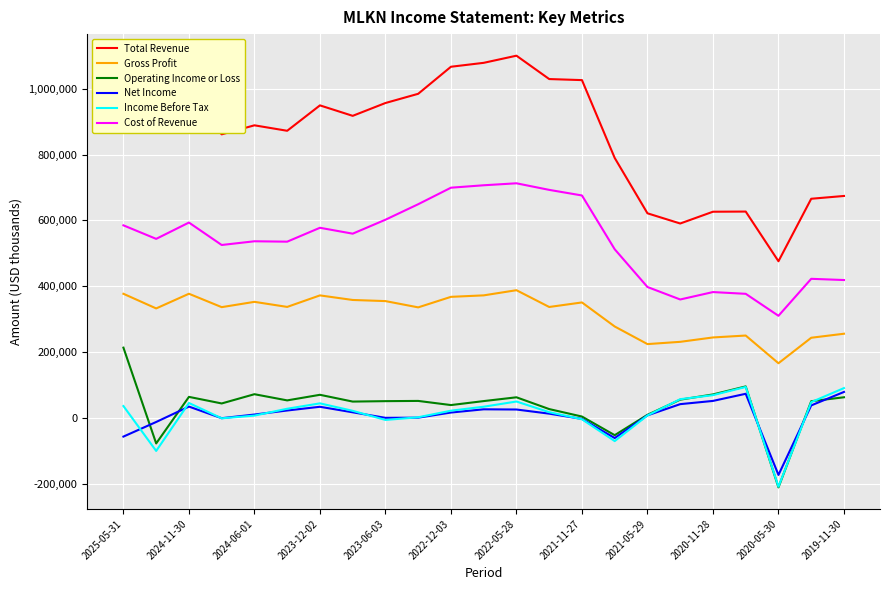

What are all the series names shown in the legend?

Total Revenue, Gross Profit, Operating Income or Loss, Net Income, Income Before Tax, Cost of Revenue